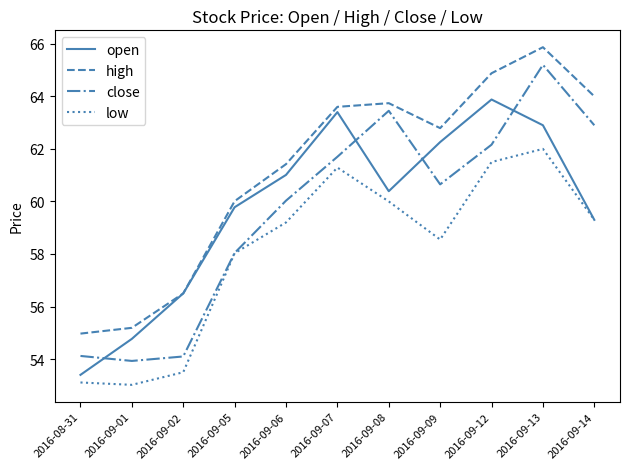

What is the sum of all open values?

657.6